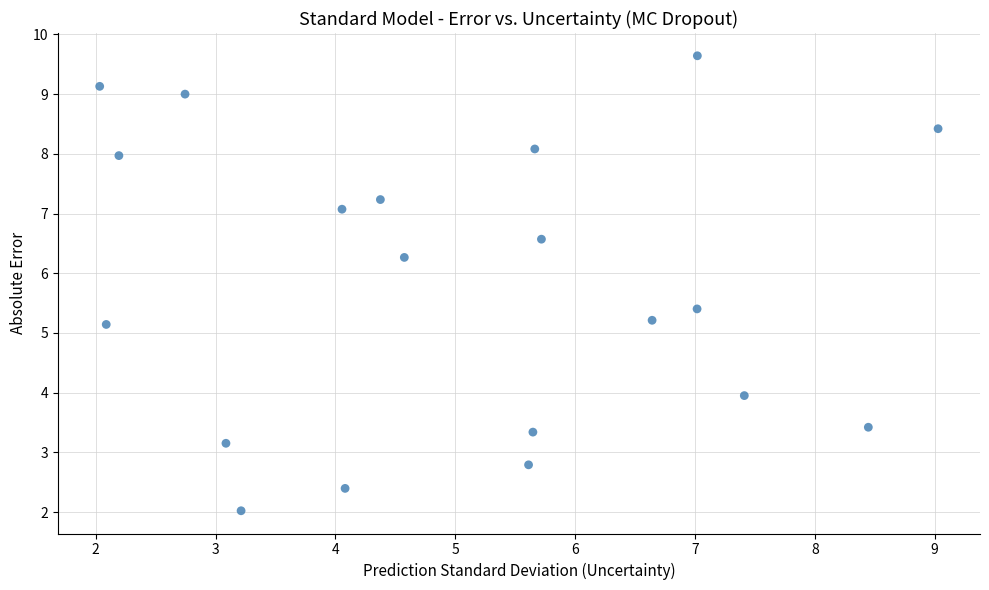

What is the range of X values (max minus min)?

7.0